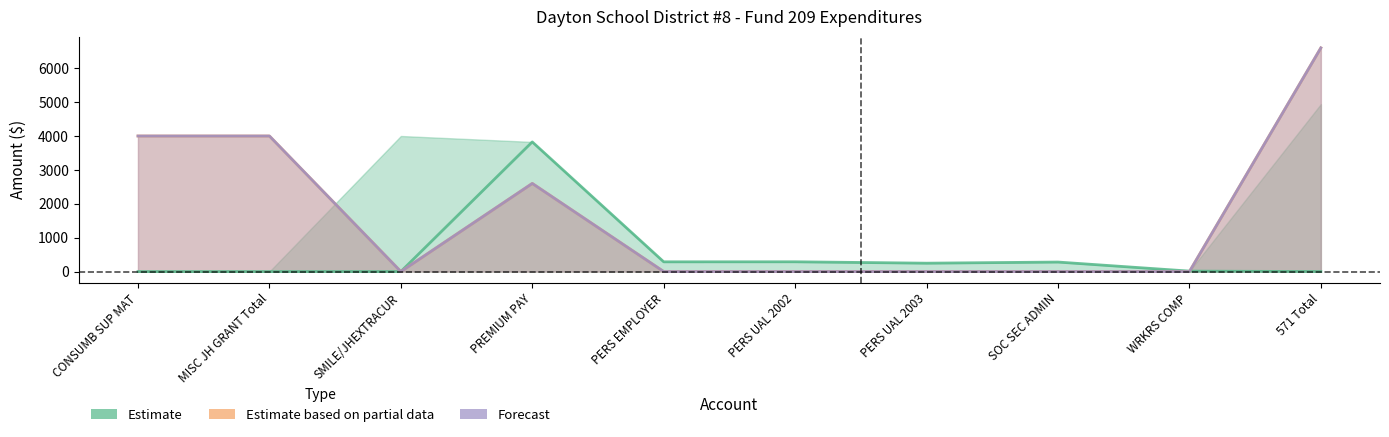

At which category is the sum across all series the highest?

571 Total